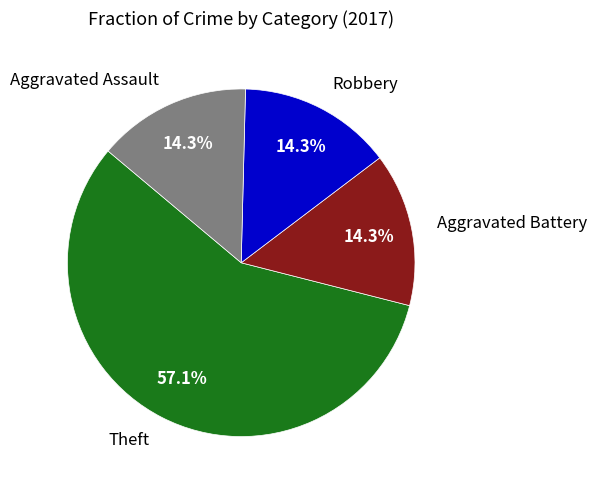

What is the total percentage of Robbery and Aggravated Assault?

28.6%